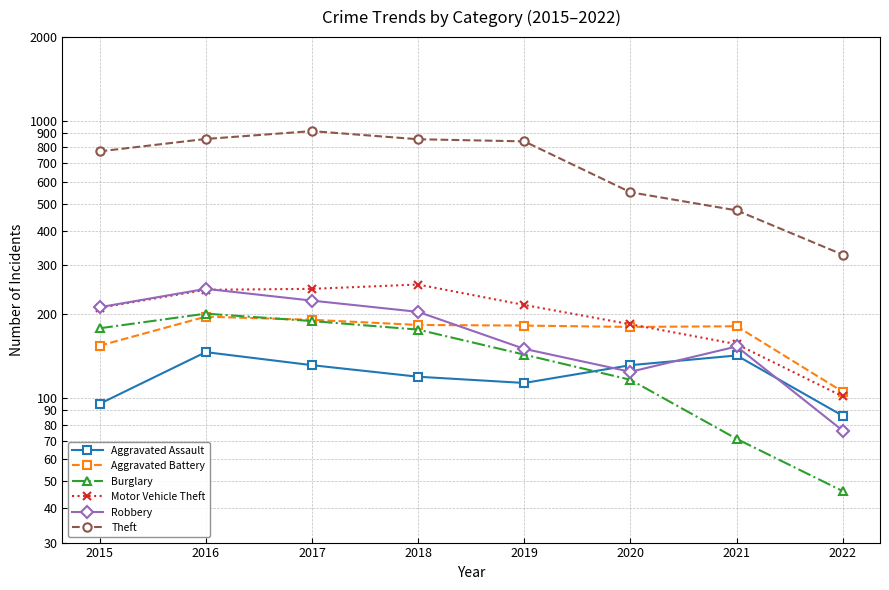

What is the sum of all Aggravated Battery values?

1372